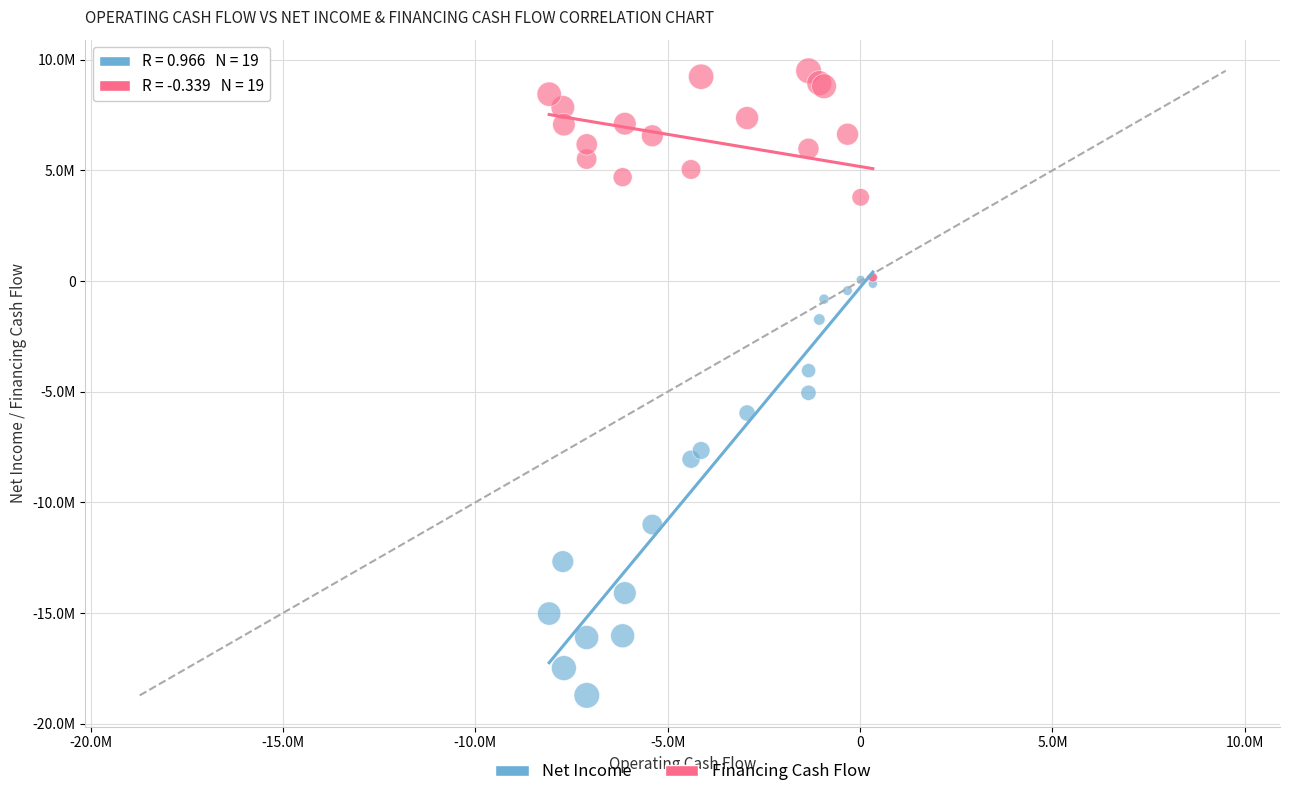

Which series reaches the maximum Y coordinate?

Financing Cash Flow